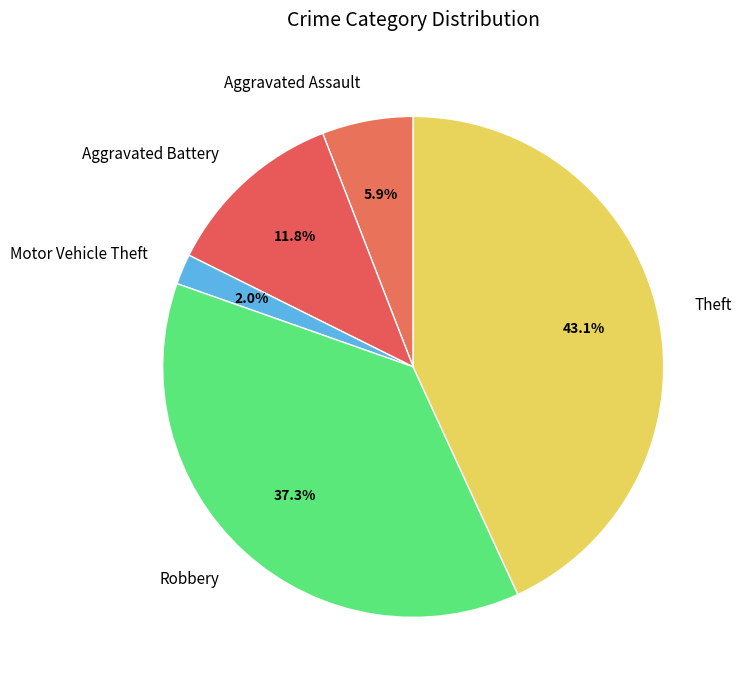

To the nearest percent, what is the difference between the largest and smallest slice percentages?

41%